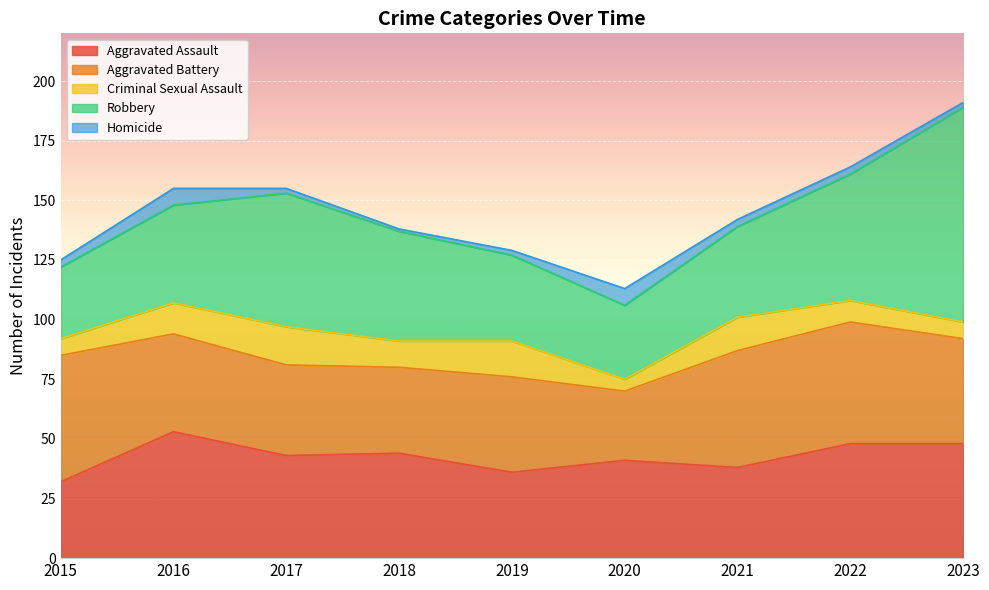

Which series ends up on top after the final intersection of Aggravated Battery and Robbery?

Robbery